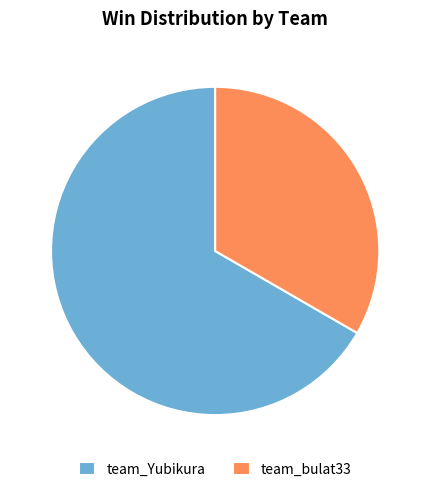

Rank the categories by value from highest to lowest.

team_Yubikura, team_bulat33